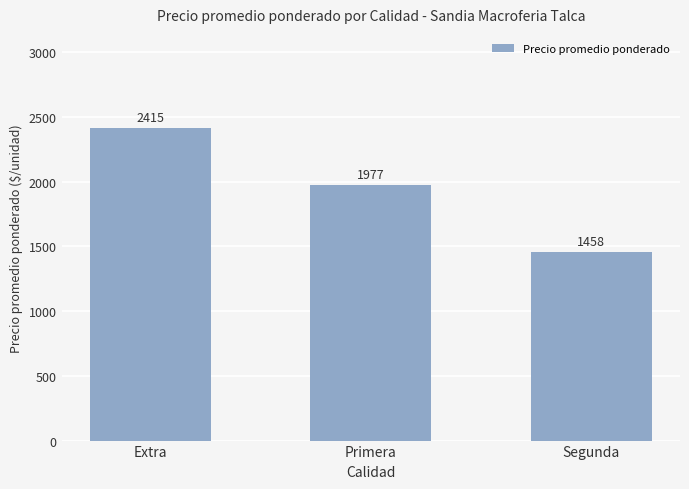

What is the value of the 3rd bar from the left?

1458.3